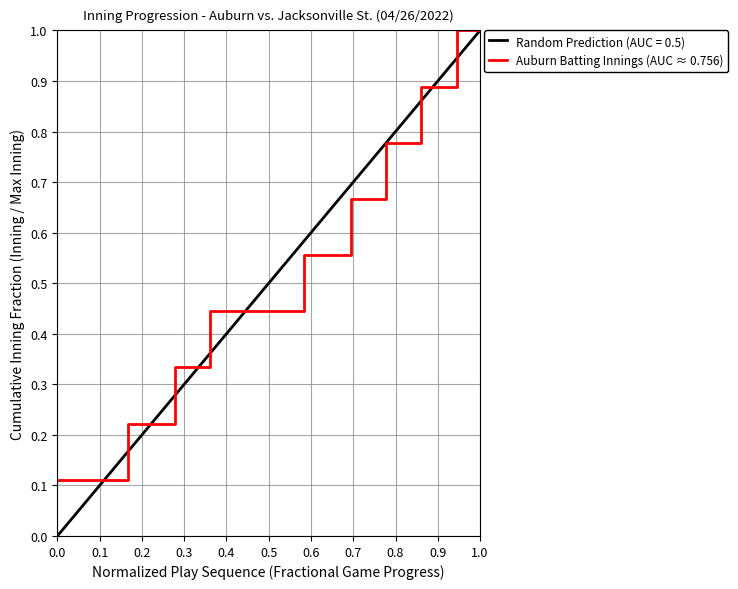

Is this an area chart (filled region under the line)?

No